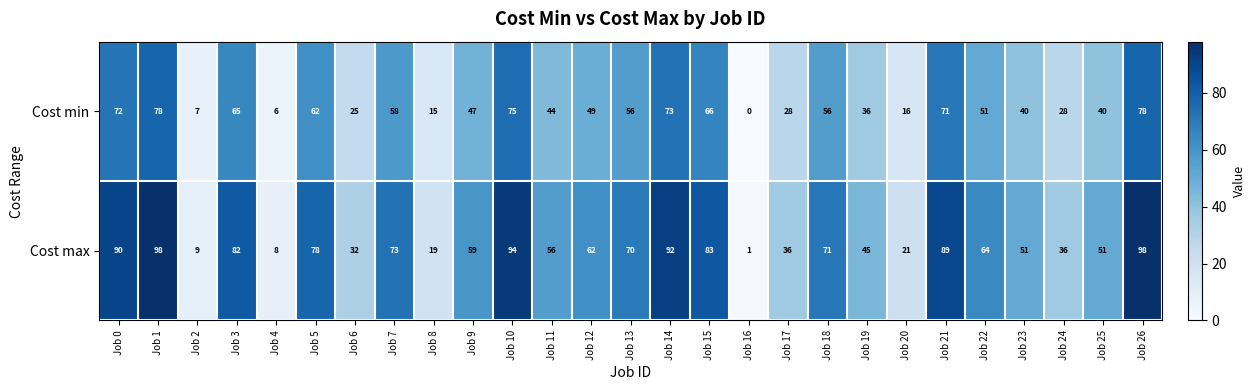

What is the maximum value for Cost max?

98